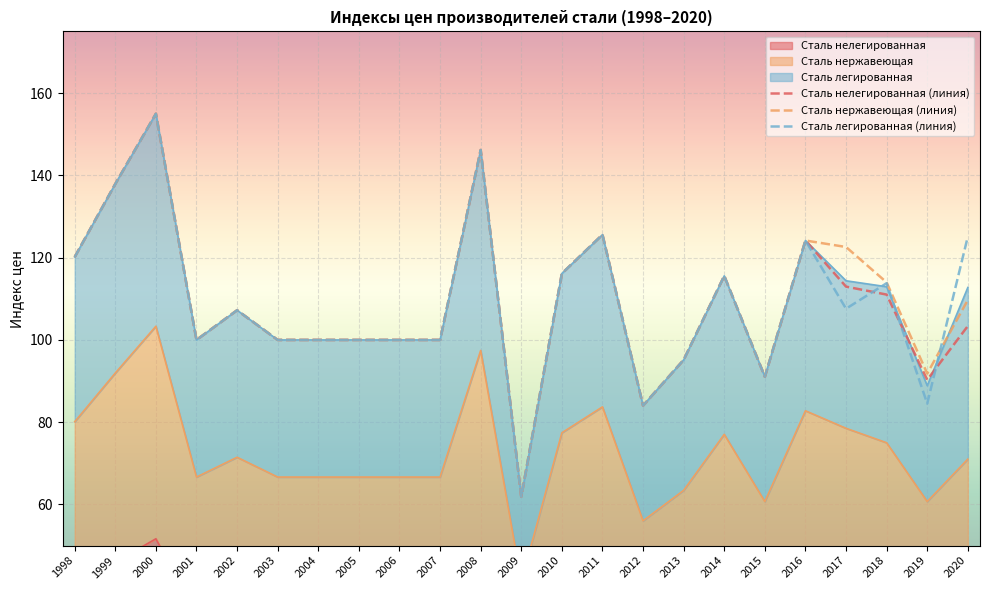

What is the lowest value of the Сталь нелегированная (линия) series?

61.9